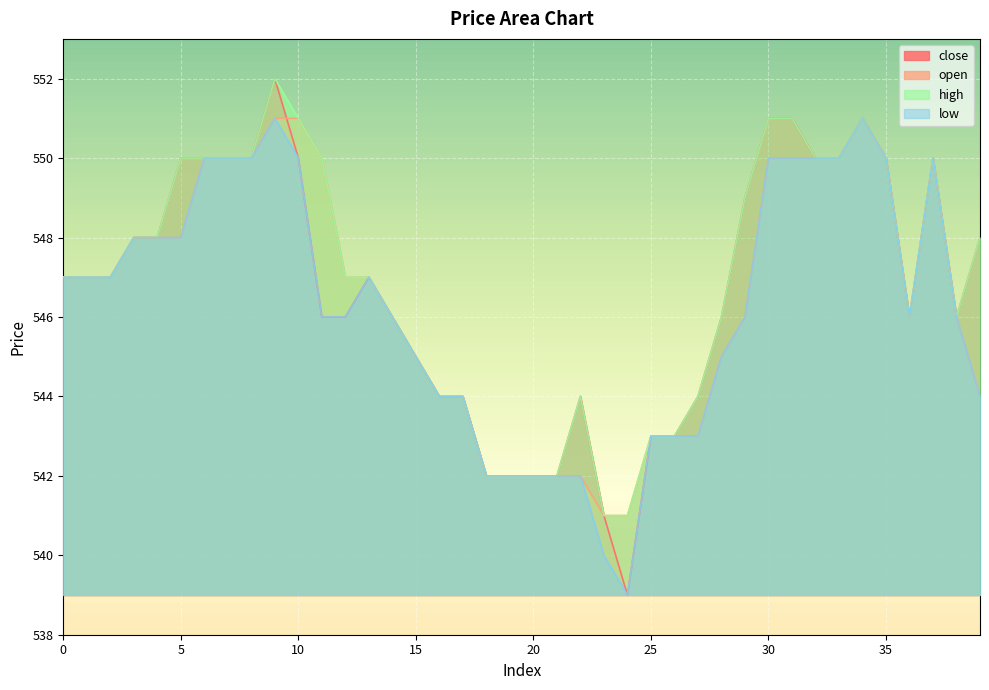

List the series in order of their overall mean, lowest first.

low, open, close, high